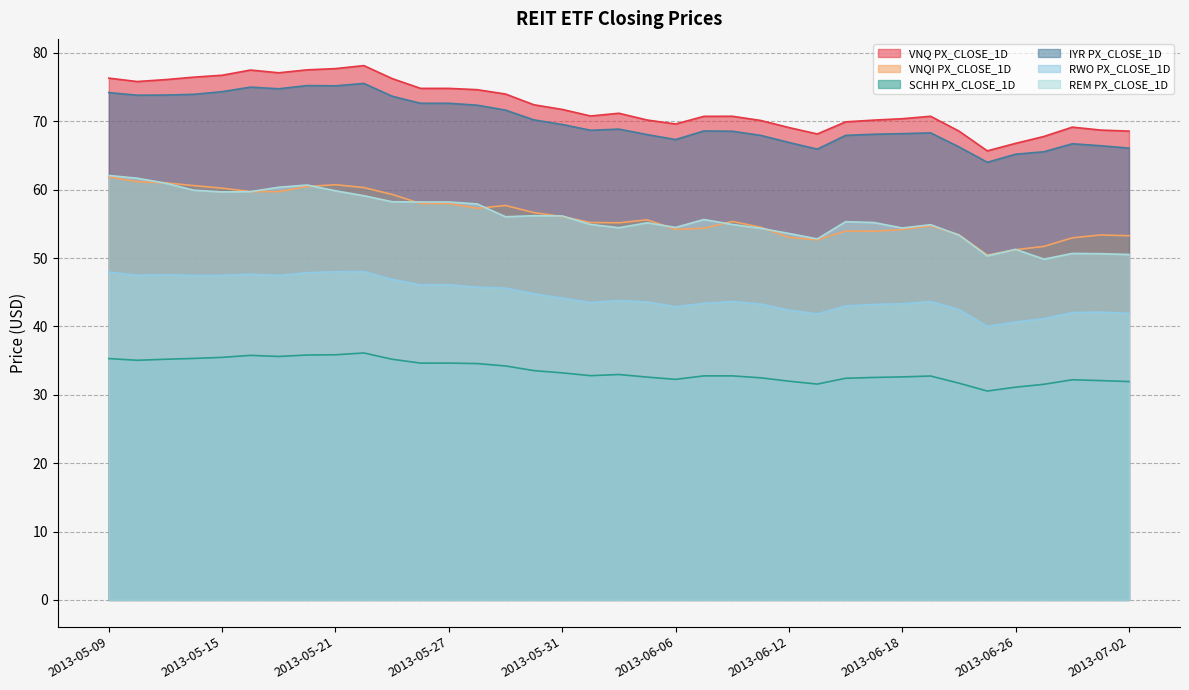

At which label is IYR PX_CLOSE_1D closest to 69?

2013-06-04